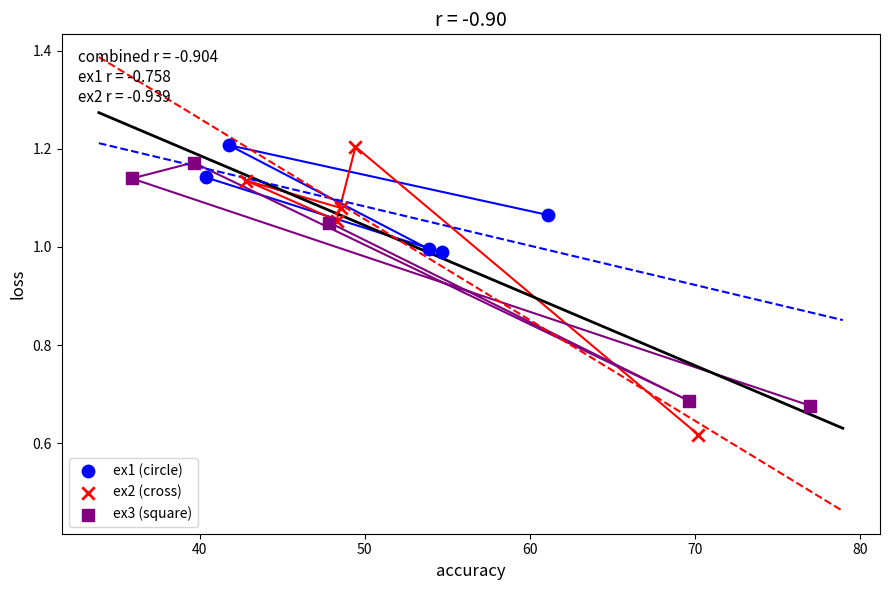

Which series reaches the minimum Y coordinate?

ex2 (cross)